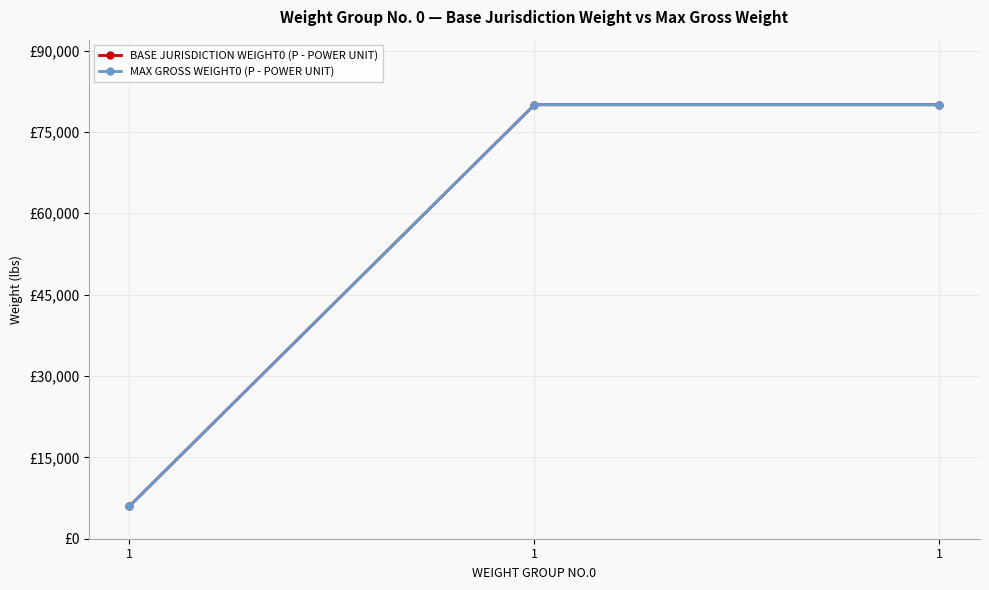

Is this an area chart (filled region under the line)?

No